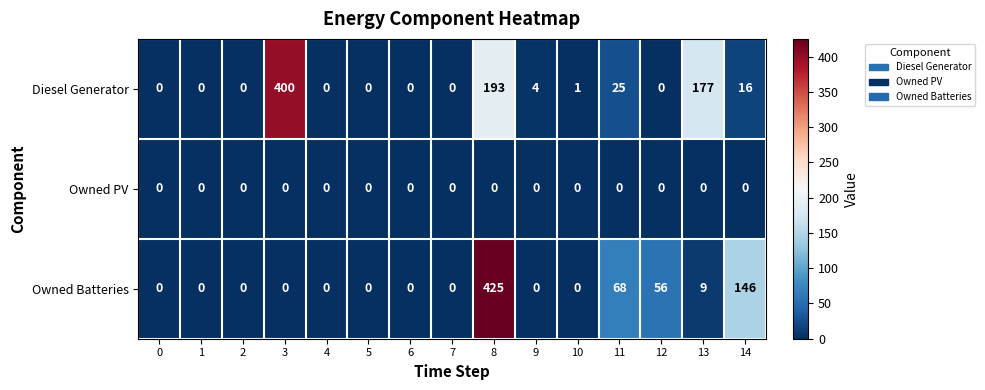

Which series has the largest range (max minus min)?

Owned Batteries